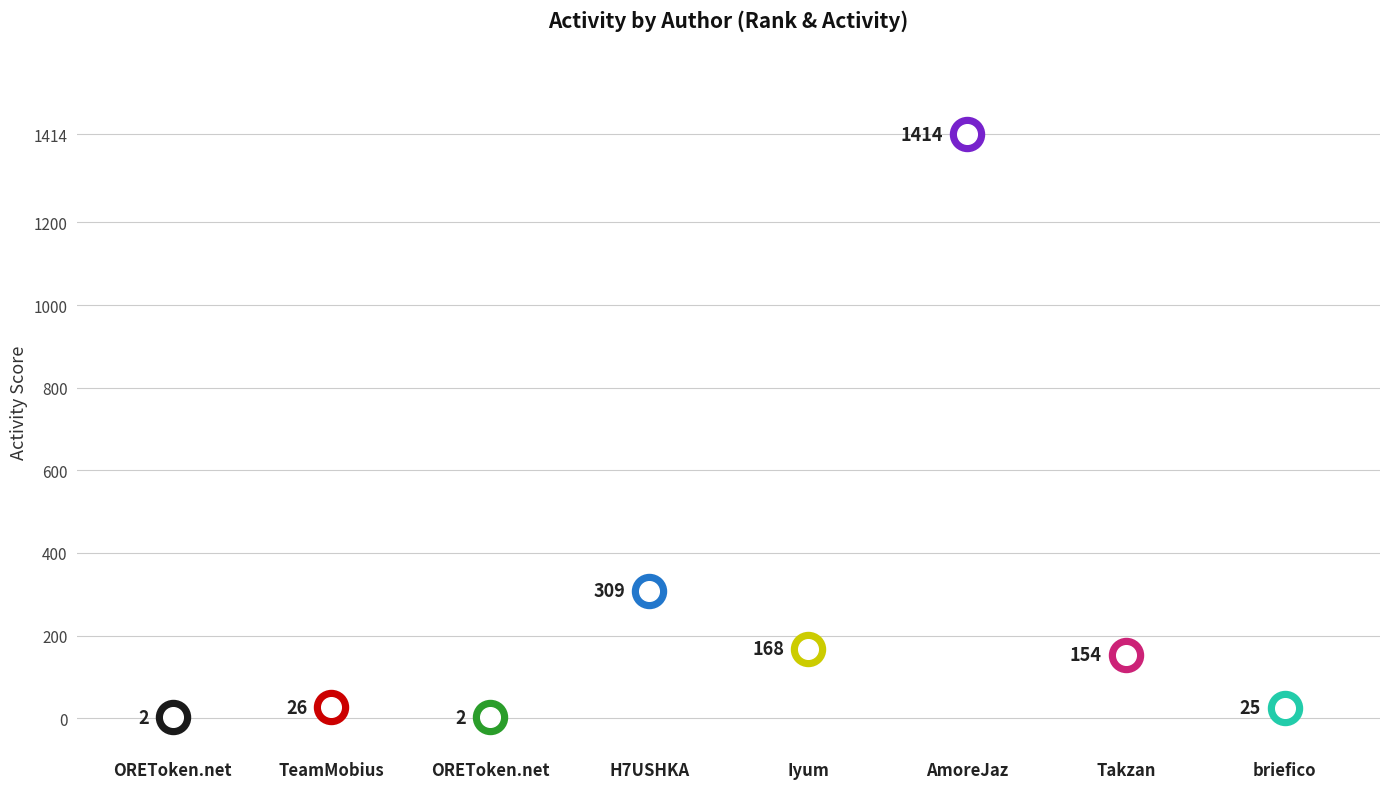

At how many categories does at least one series exceed 345?

1